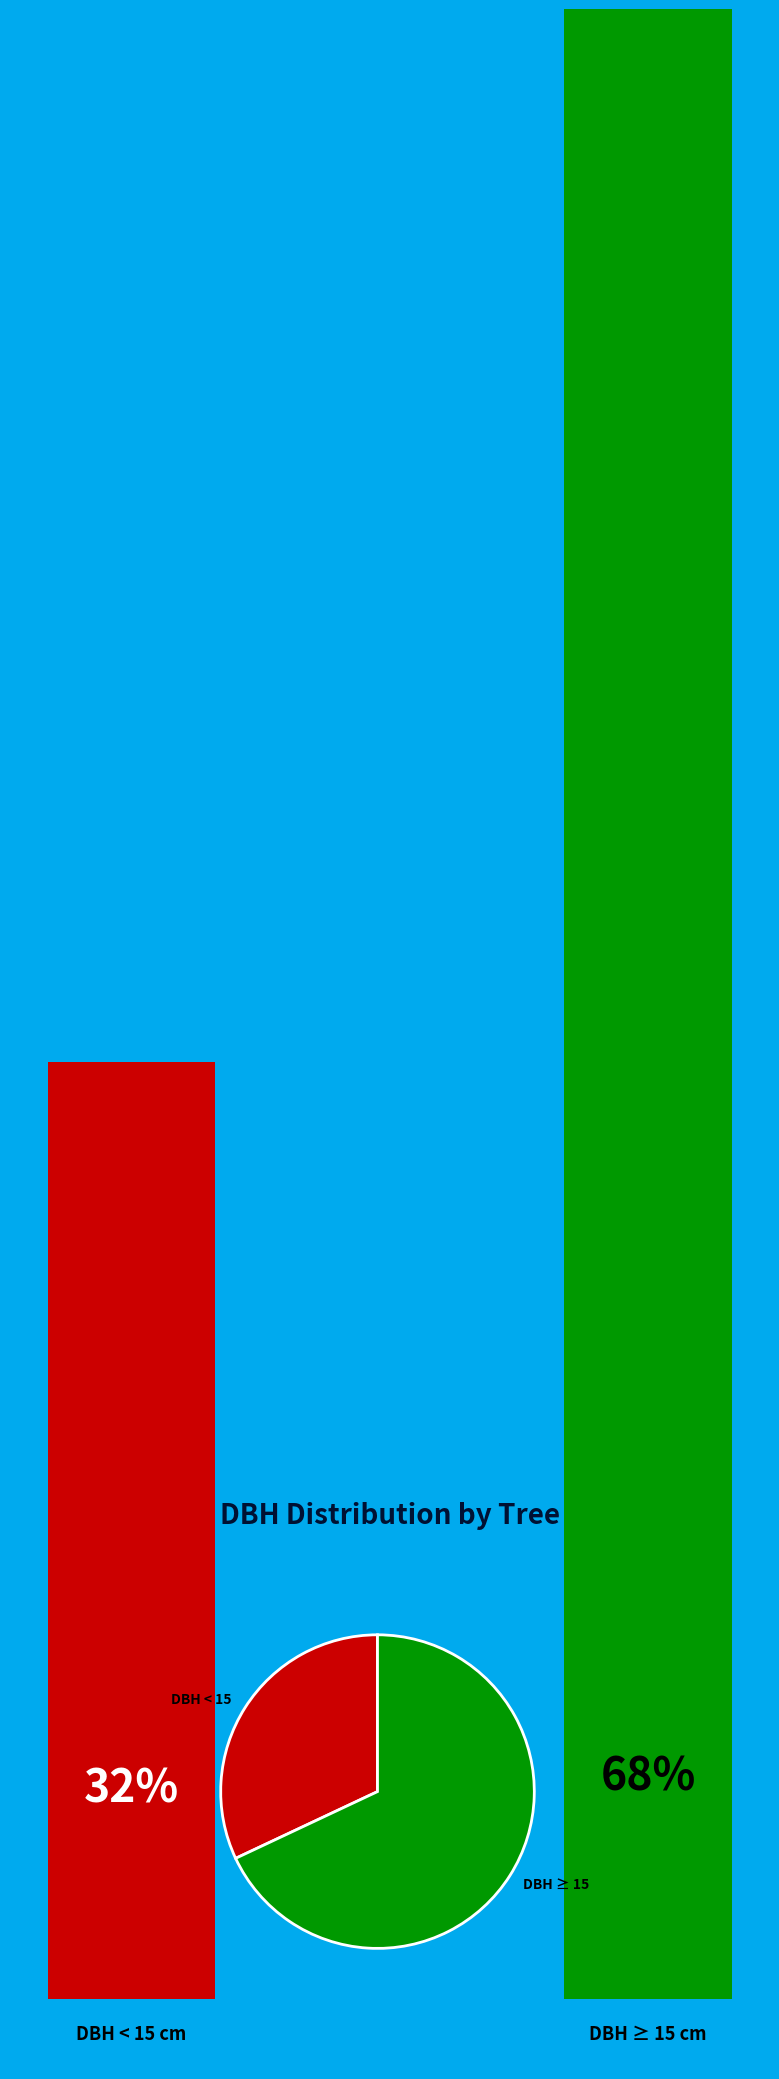

Count the number of slices in the pie.

2